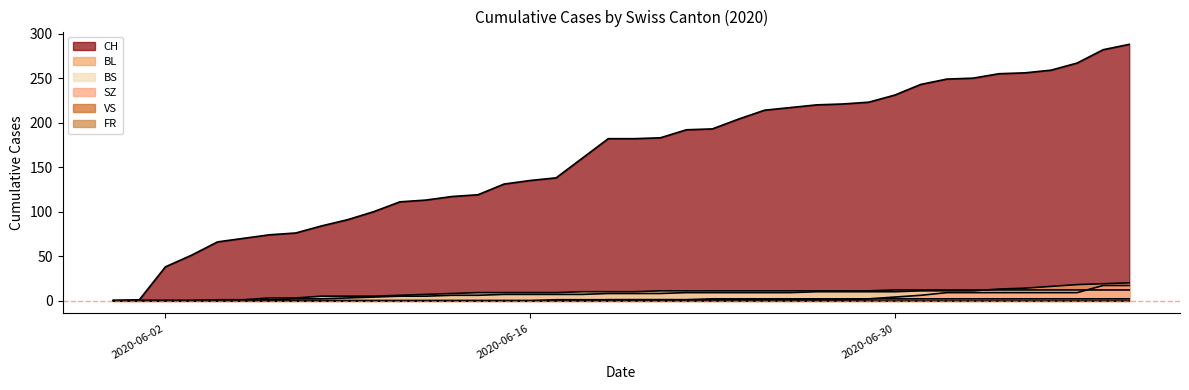

What is the value of the SZ point at the 22nd from the left?

1